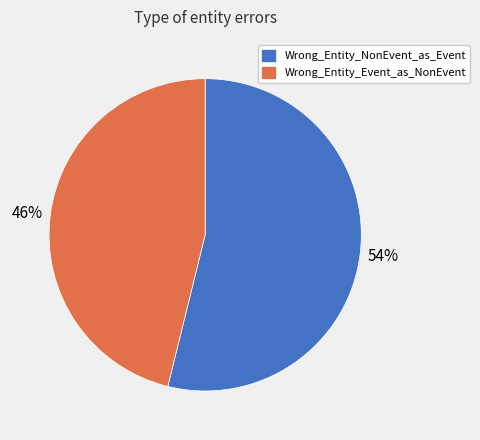

To the nearest percent, what percentage of the pie is Wrong_Entity_Event_as_NonEvent?

46%